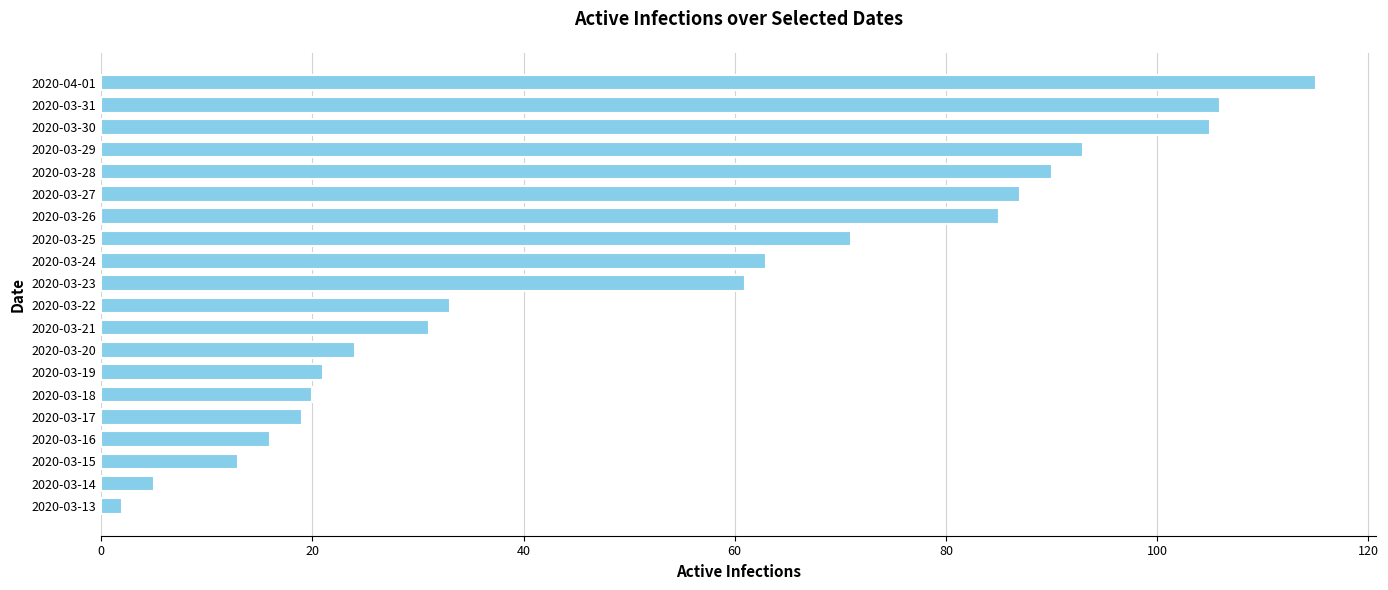

What is the difference between the second highest and second lowest values?

101